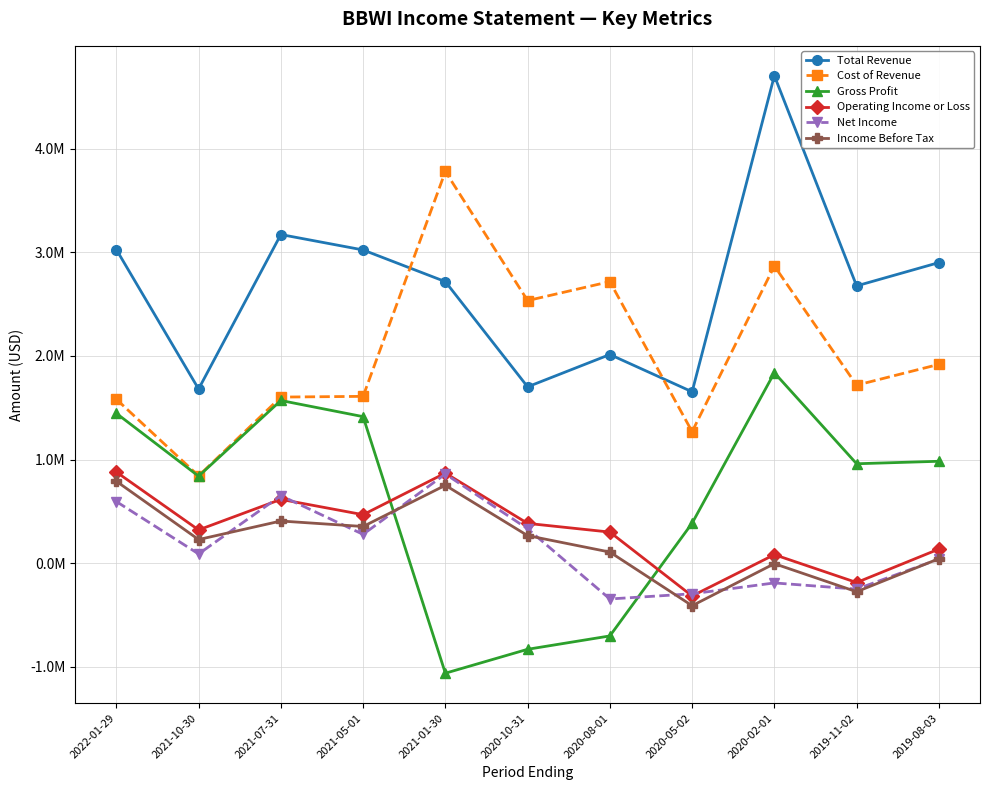

Between 2019-11-02 and 2019-08-03, which series saw the biggest shift?

Operating Income or Loss